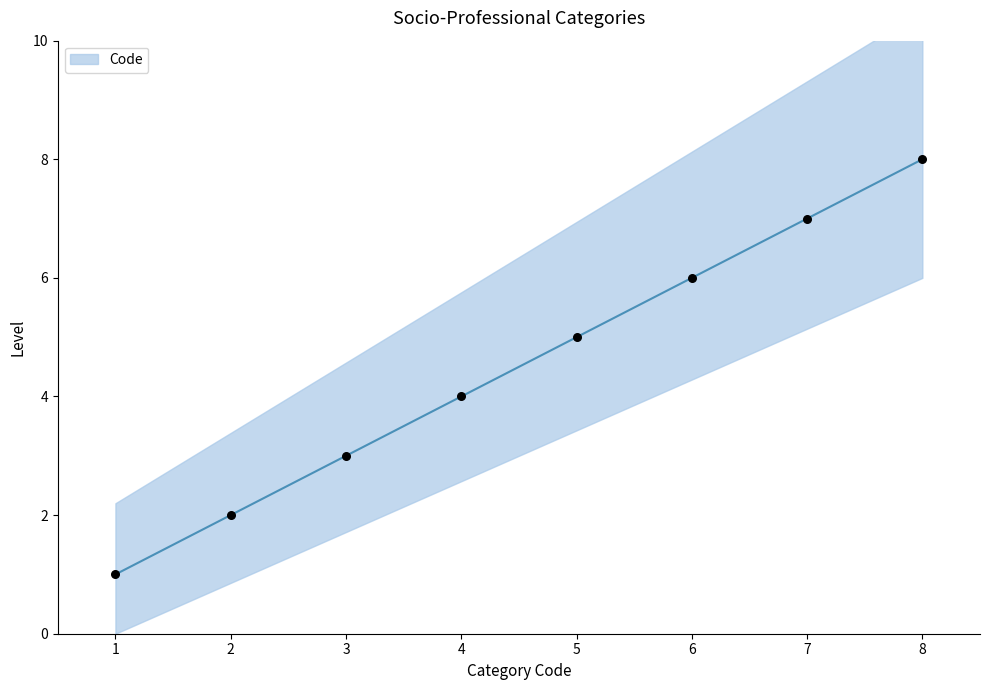

Between 8 and 1, which is larger?

8